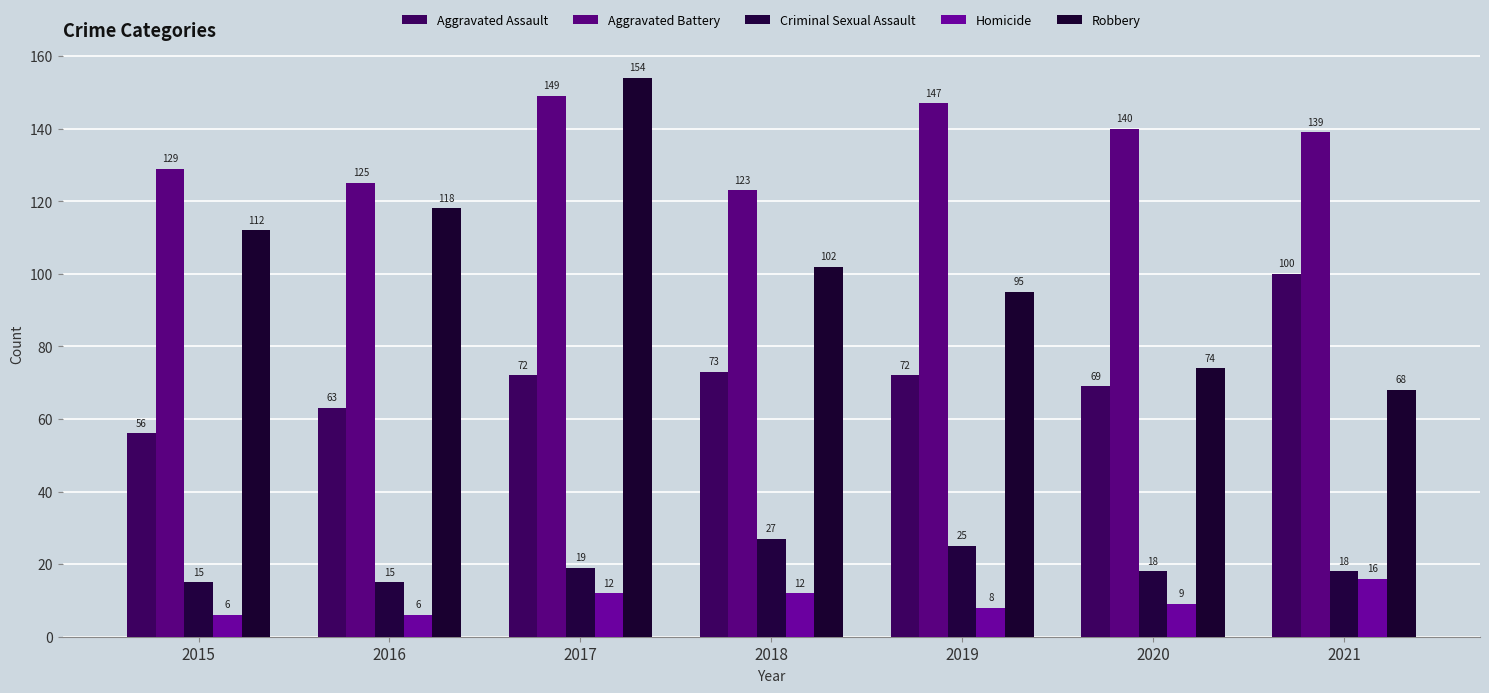

What is the value of the Homicide bar at the 1st from the left?

6